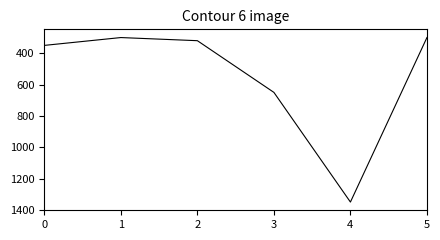

Reading left to right, transcribe all the data shown in this chart.

0=350	1=300	2=320	3=650	4=1350	5=300